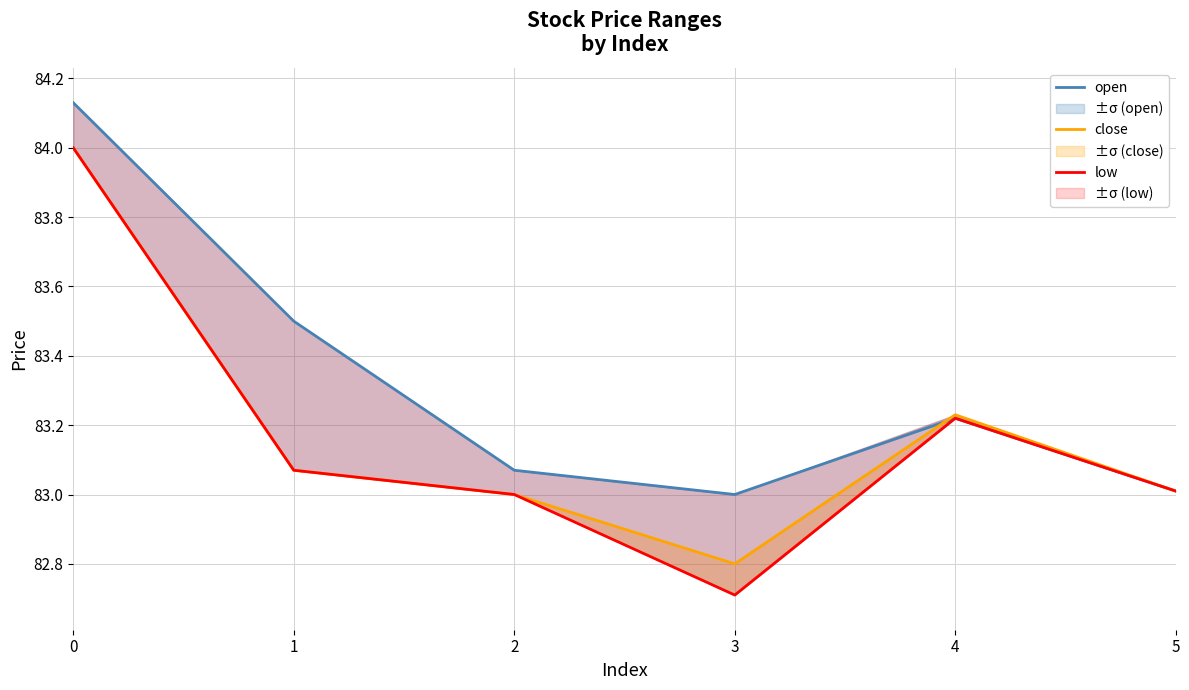

What is the sum of all low values?

499.0